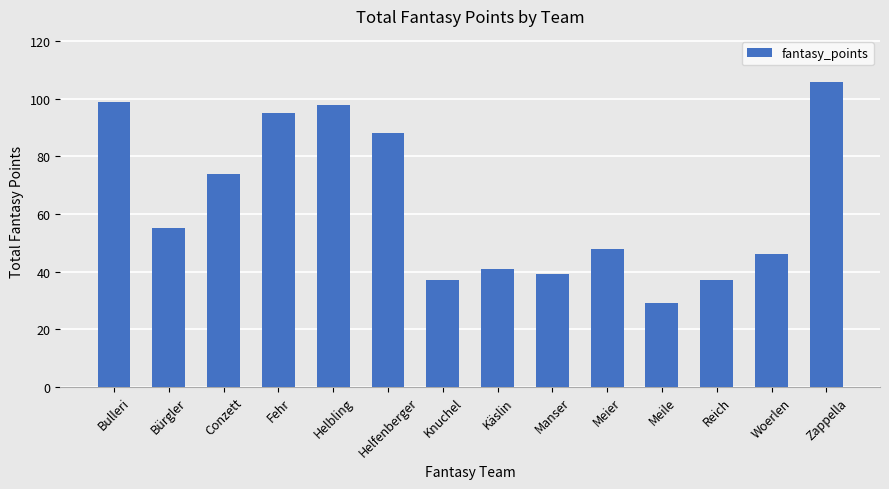

Are the bars grouped side by side (vs. stacked)?

No